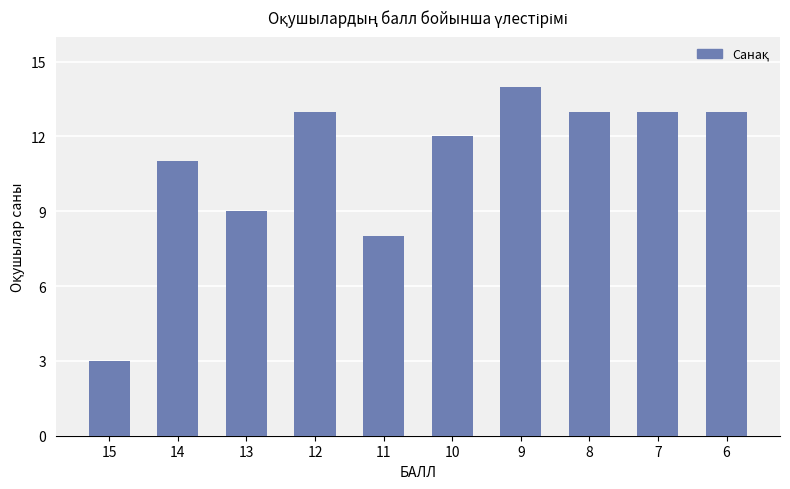

Read the value at 7, to the nearest 5.

15